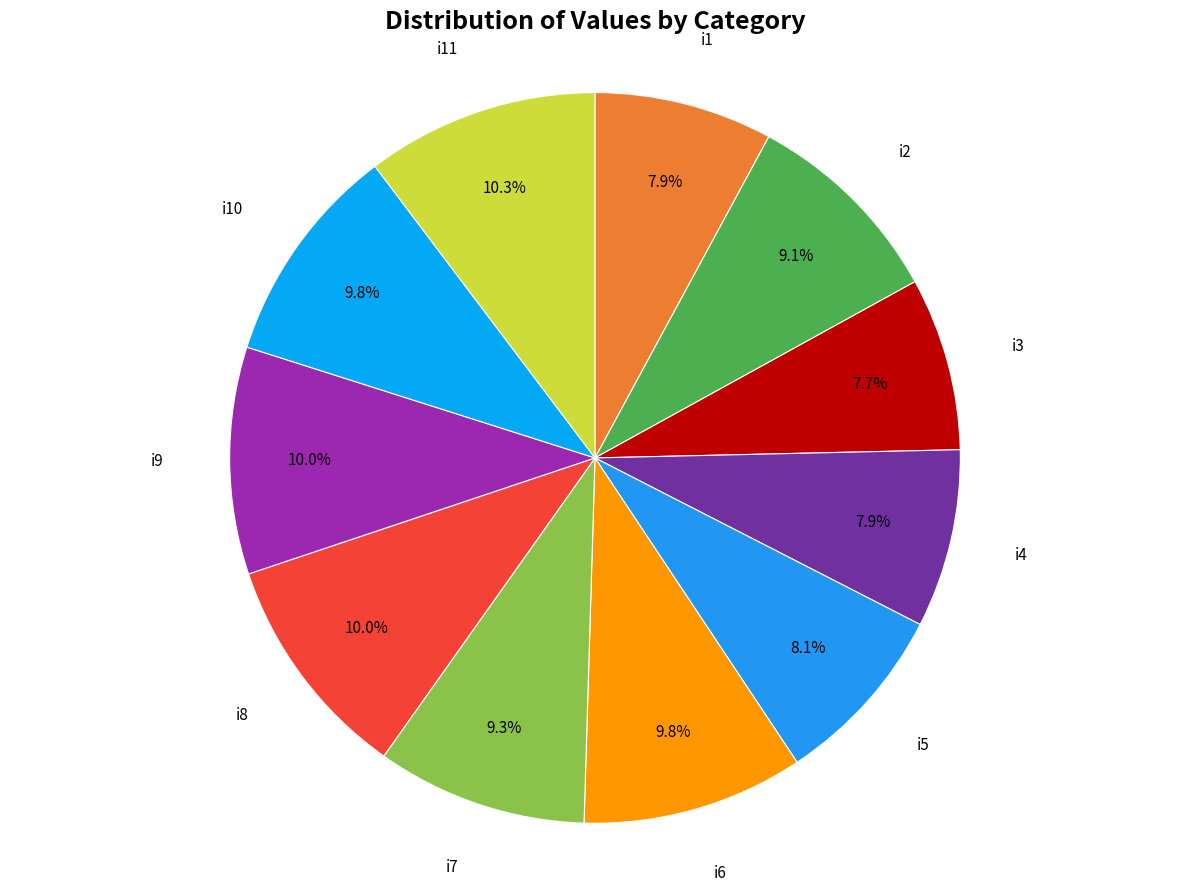

To the nearest percent, what percentage of the pie is i8?

10%